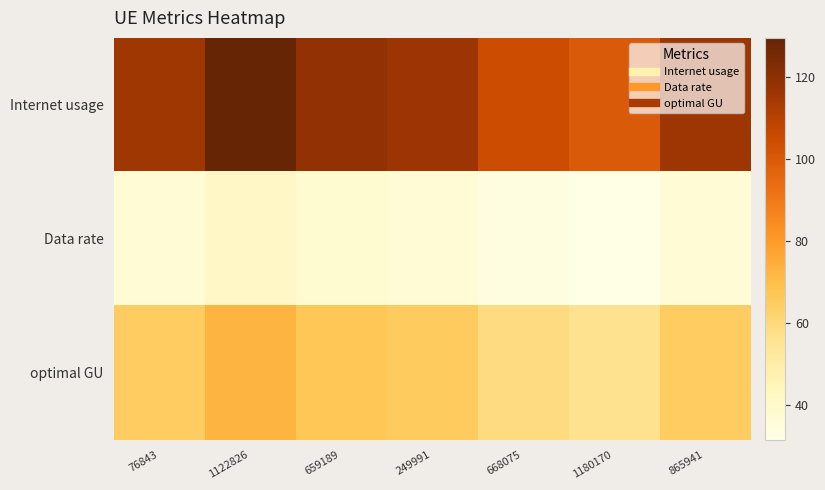

List the series in order of their overall mean, lowest first.

Data rate, optimal GU, Internet usage